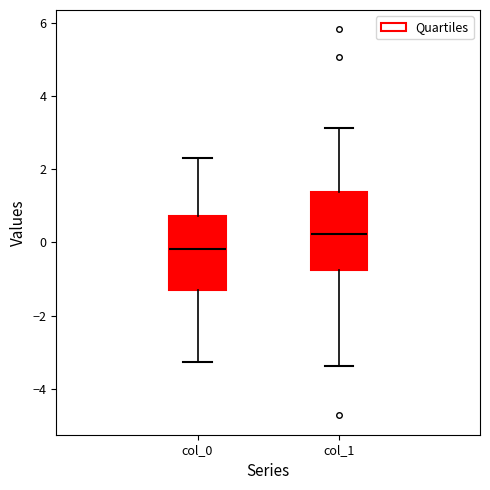

Reading left to right, transcribe this box plot: for each box, give where its median line is, the range the box spans, and where its two whiskers end, as read against the y-axis. The values are not printed on the chart, so give them approximately, as read against the axis.

col_0: median -0.2, box -1.4 to 0.8, whiskers -3.2 to 2.4
col_1: median 0.2, box -0.8 to 1.4, whiskers -3.4 to 3.2